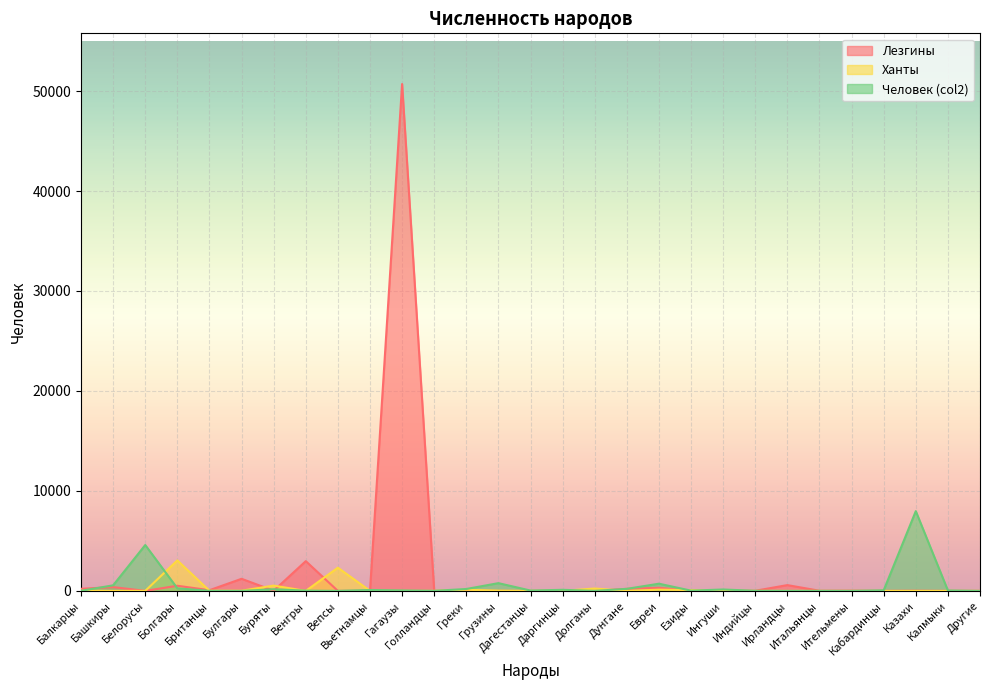

Reading right to left, what are all the values shown in this chart?

Лезгины: 3	1	19	4	25	16	580	16	4	3	314	207	1	12	1	1	4	5	50701	4	1	2976	19	1211	71	515	4	382	212
Ханты: 0	0	0	0	0	0	0	0	0	82	126	1	240	5	3	28	118	2	1	10	2322	1	532	19	16	3052	4	1	21
Человек_col2: 0	42	7979	59	2	5	2	9	143	27	721	207	4	110	36	776	192	7	47	91	2	28	165	3	7	260	4591	559	11